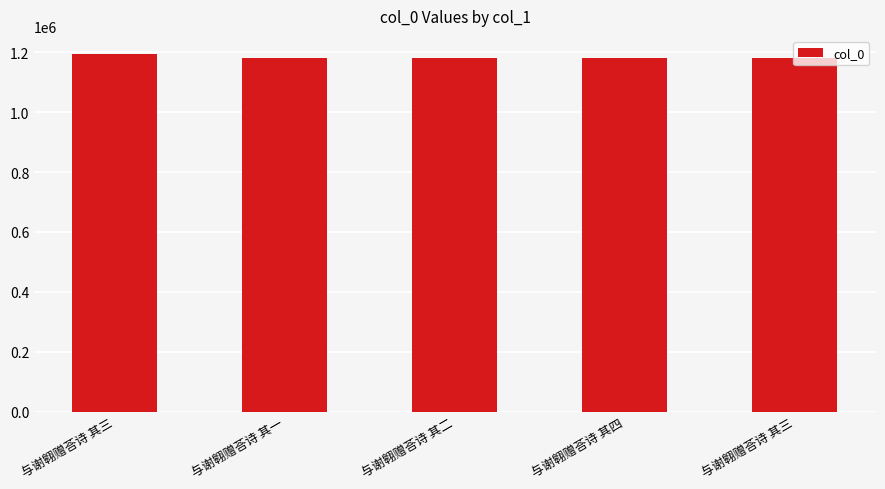

Reading left to right, extract all data points from this chart.

与谢翱赠荅诗 其三=1195068	与谢翱赠荅诗 其一=1181651	与谢翱赠荅诗 其二=1181652	与谢翱赠荅诗 其四=1181654	与谢翱赠荅诗 其三=1181653